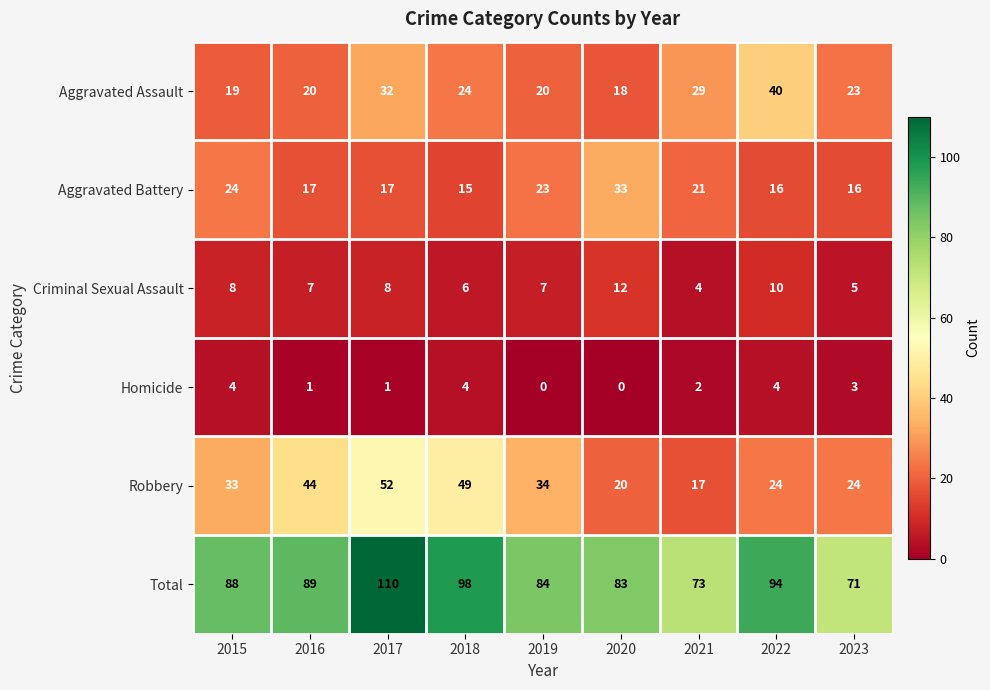

Count the number of data series in this chart.

6